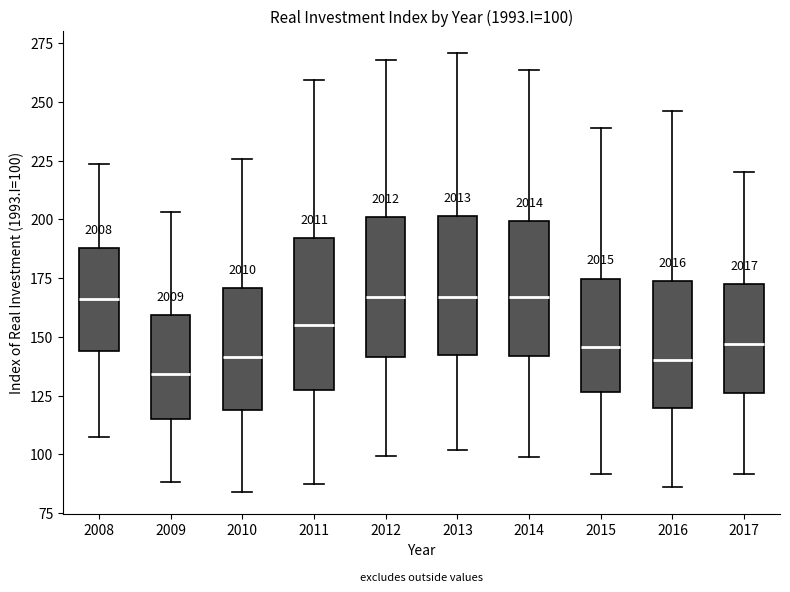

Comparing the boxes themselves (not the whiskers), which one is the tallest?

2011